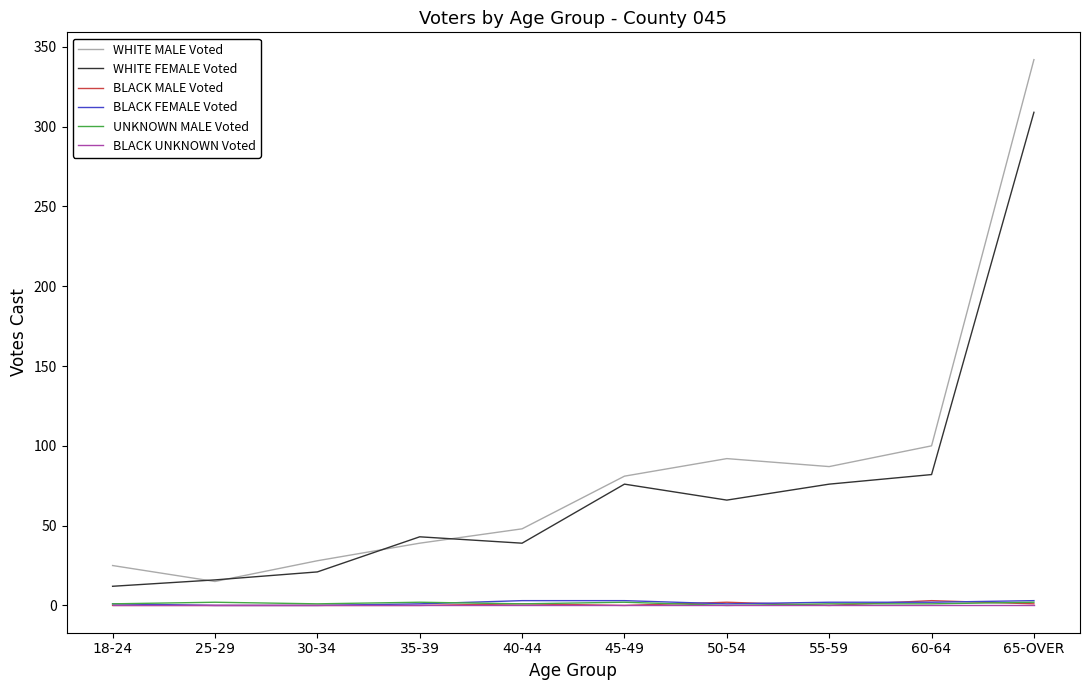

Between 18-24 and 45-49, which series saw the biggest shift?

WHITE FEMALE Voted